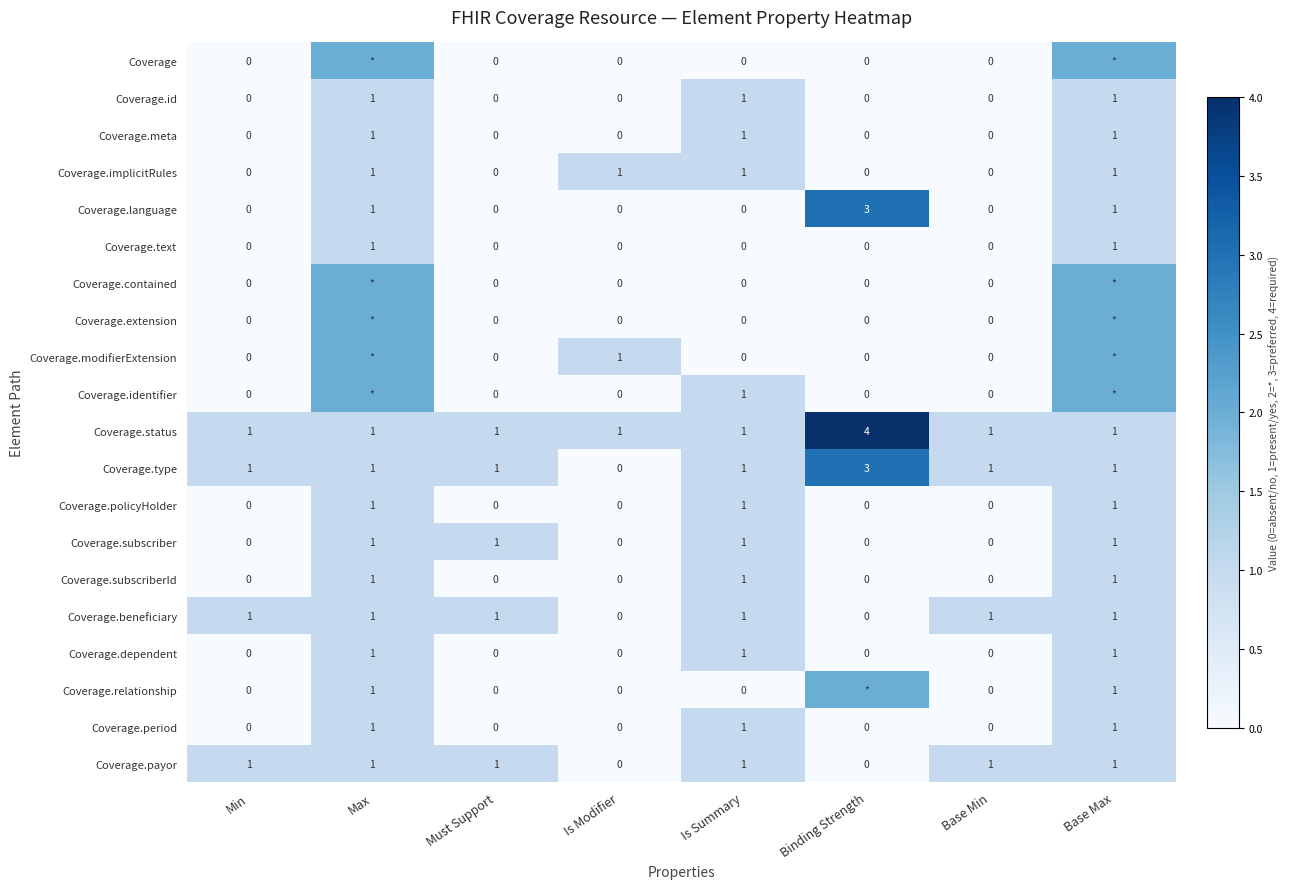

Between Base Min and Min, which is larger?

Base Min